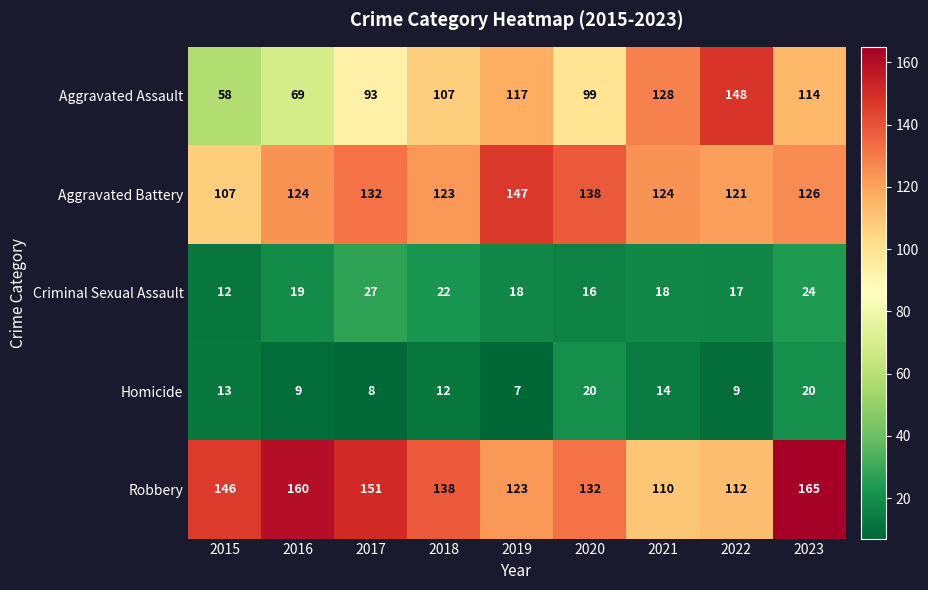

Which label corresponds to the smallest value in the chart?

2019